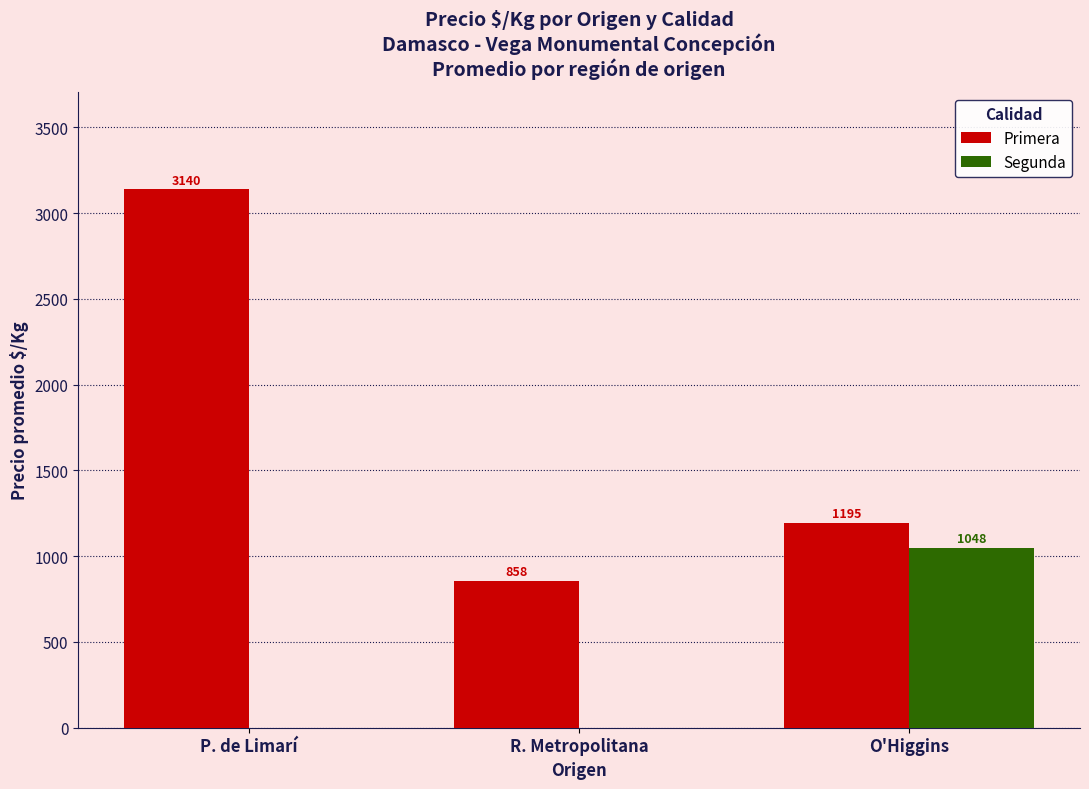

Which category has the highest value in the Primera series?

P. de Limarí